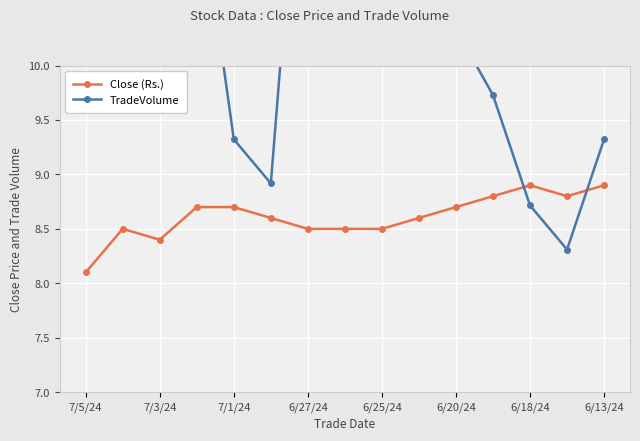

True or false: Close (Rs.) has more than 1 interior local peaks.

True